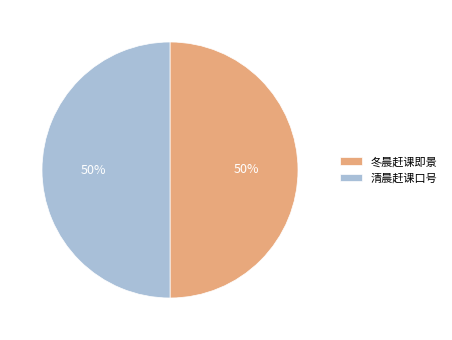

What percentage is the 清晨赶课口号 slice, to the nearest percent?

50%